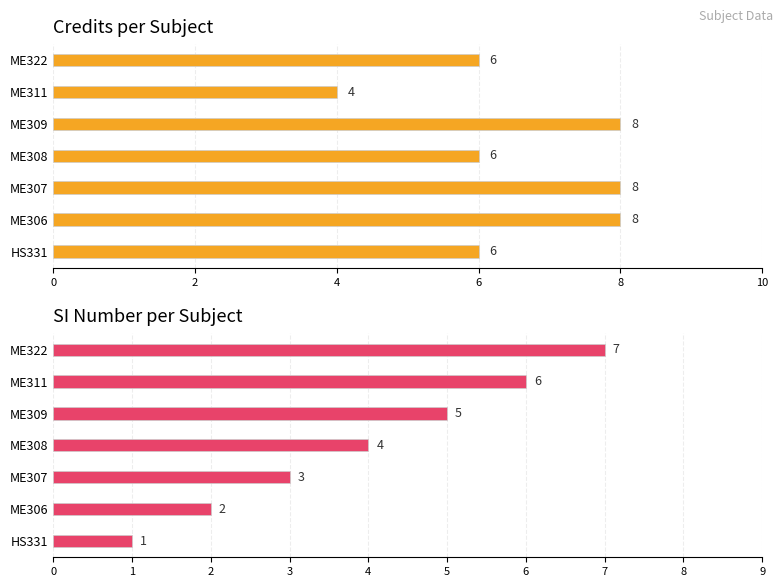

Which series has the widest spread of values?

SI No.